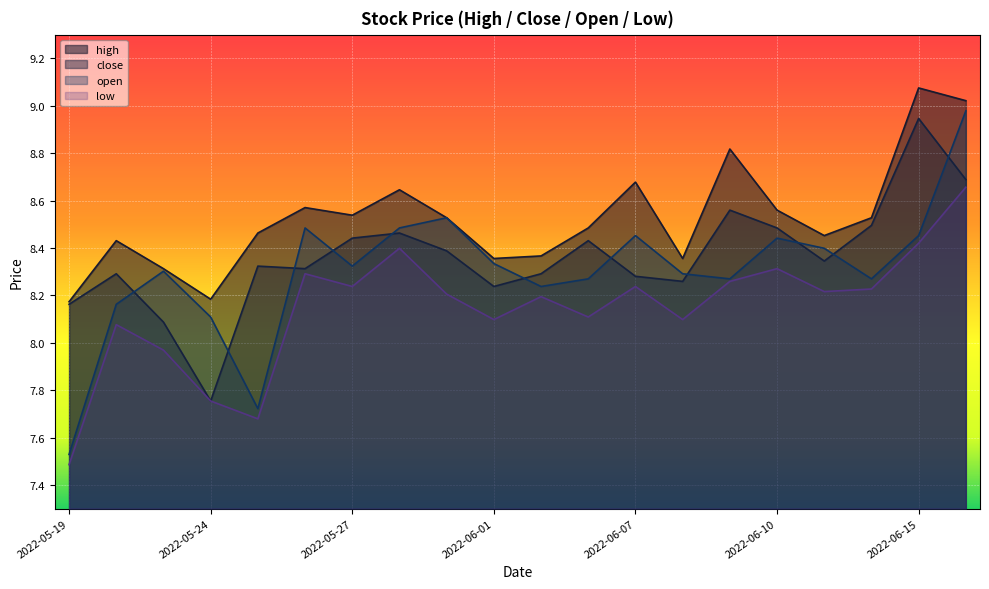

List the series in order of their peak value, highest first.

high, open, close, low